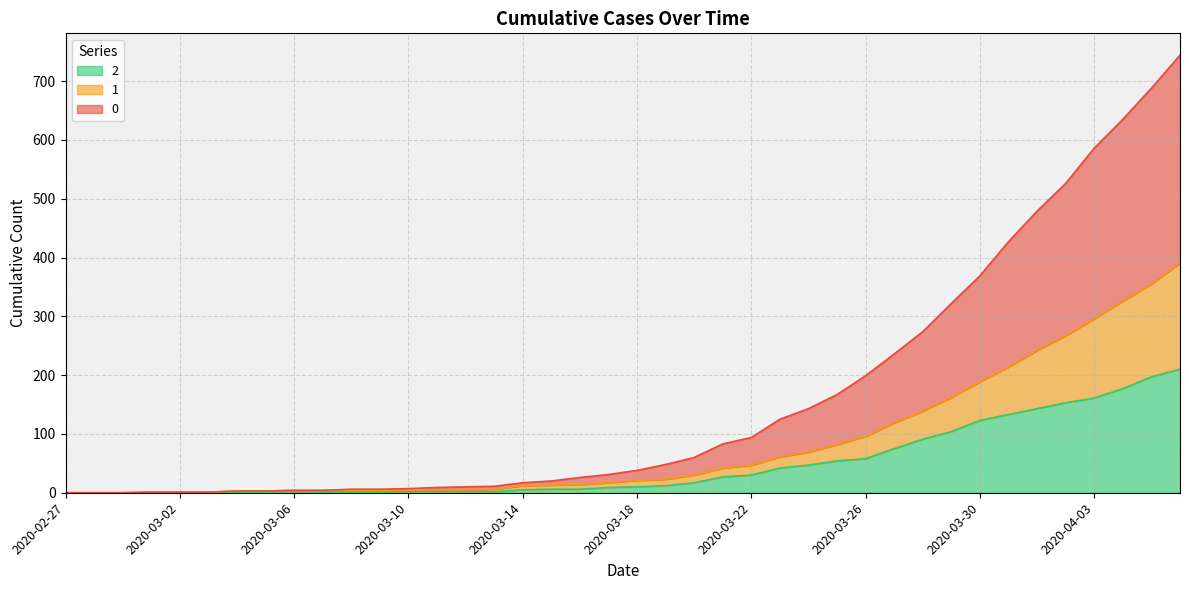

How many lines are shown in the chart?

3